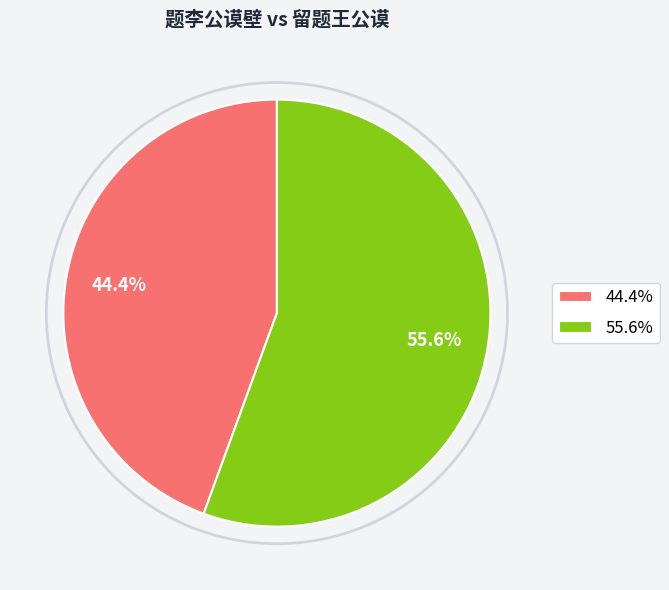

What percentage is the 题李公谟壁 slice, to the nearest percent?

44%